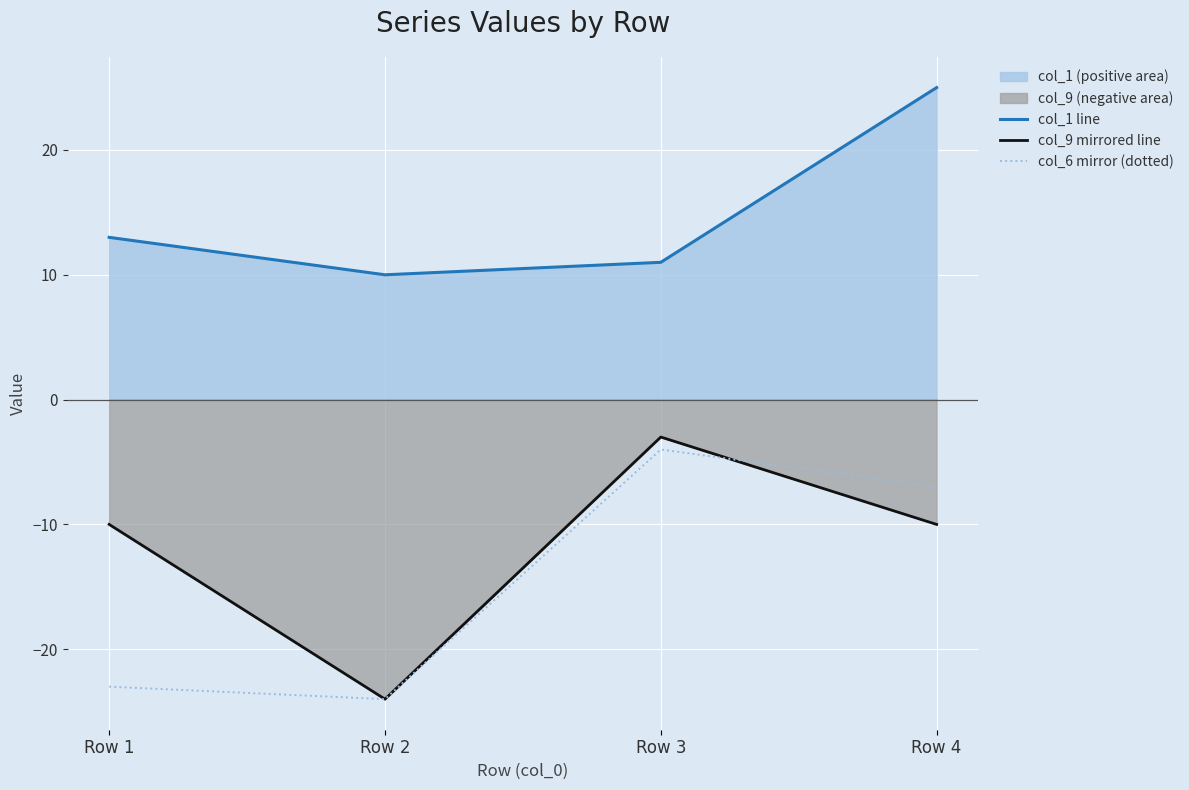

True or false: col_1 line and col_9 mirrored line intersect in this chart.

False